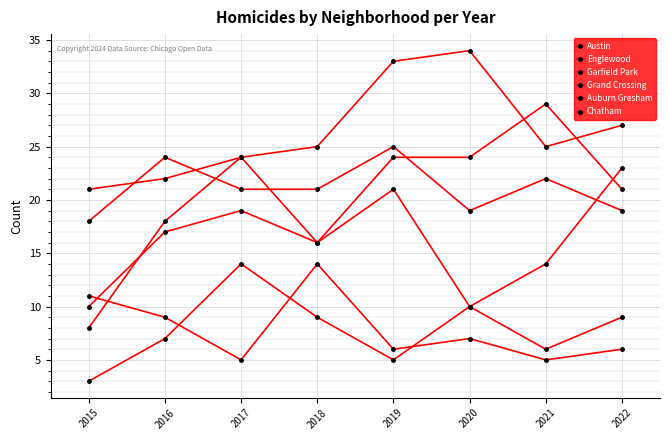

How many lines are shown in the chart?

6